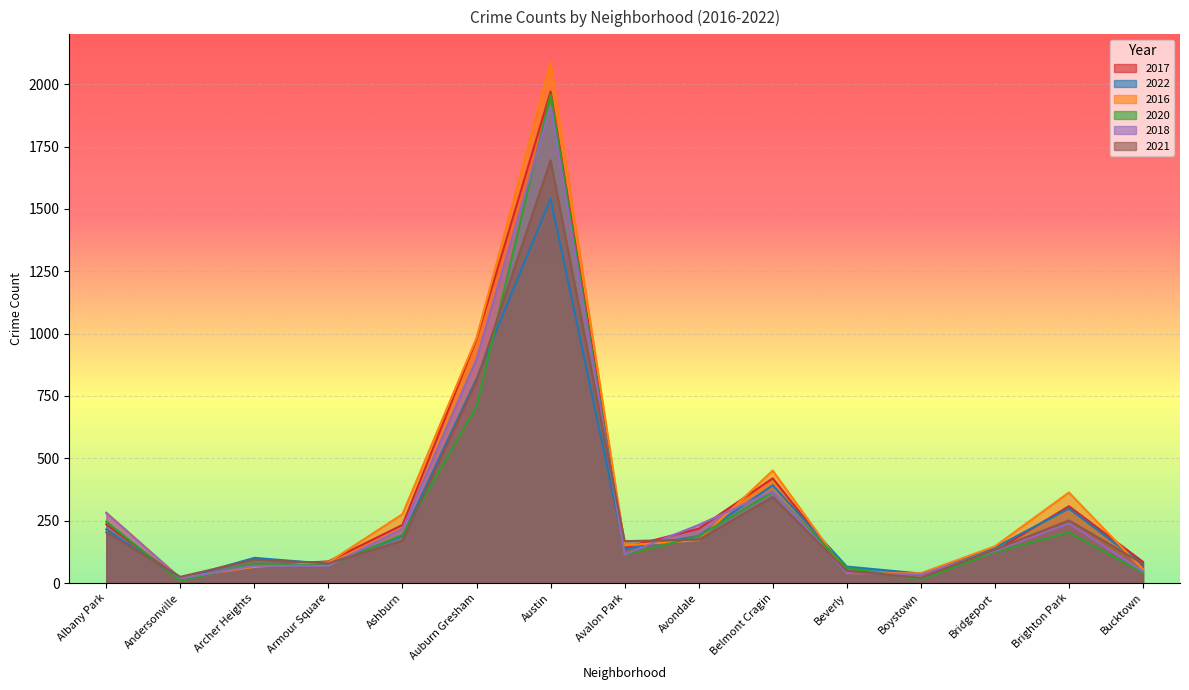

What is the difference between the 2016 values at Bridgeport and Albany Park?

135